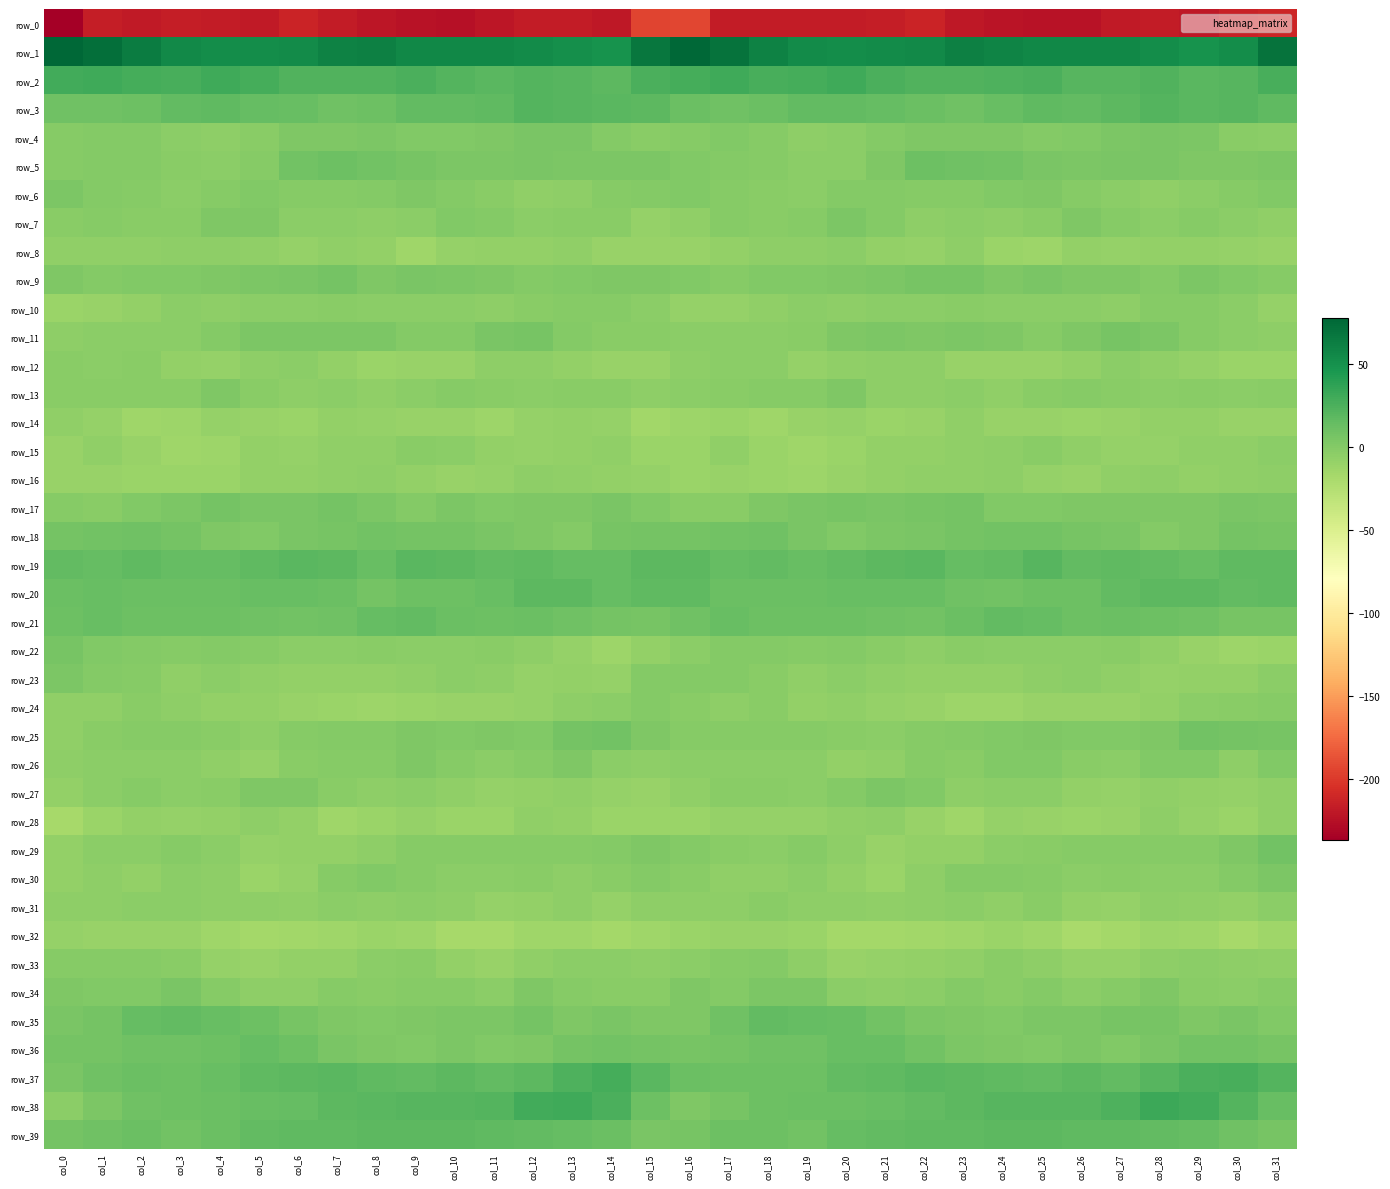

What is the average value of the row_32 series?

-13.5